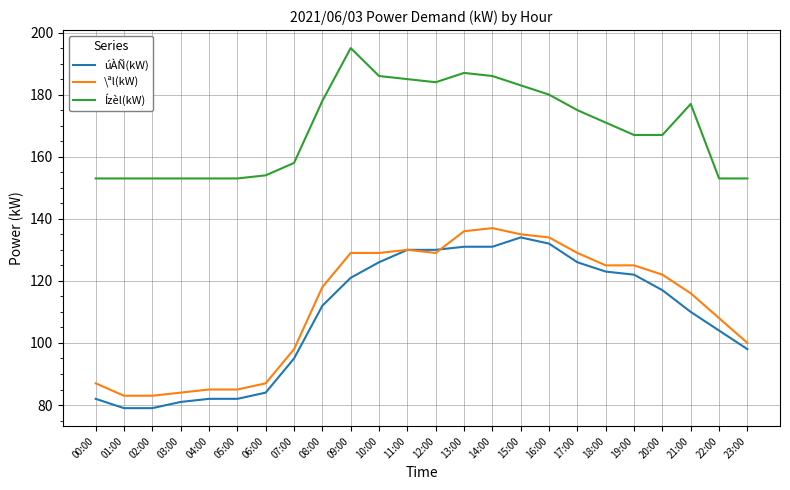

True or false: \ªl(kW) and Ízèl(kW) cross at least once.

False